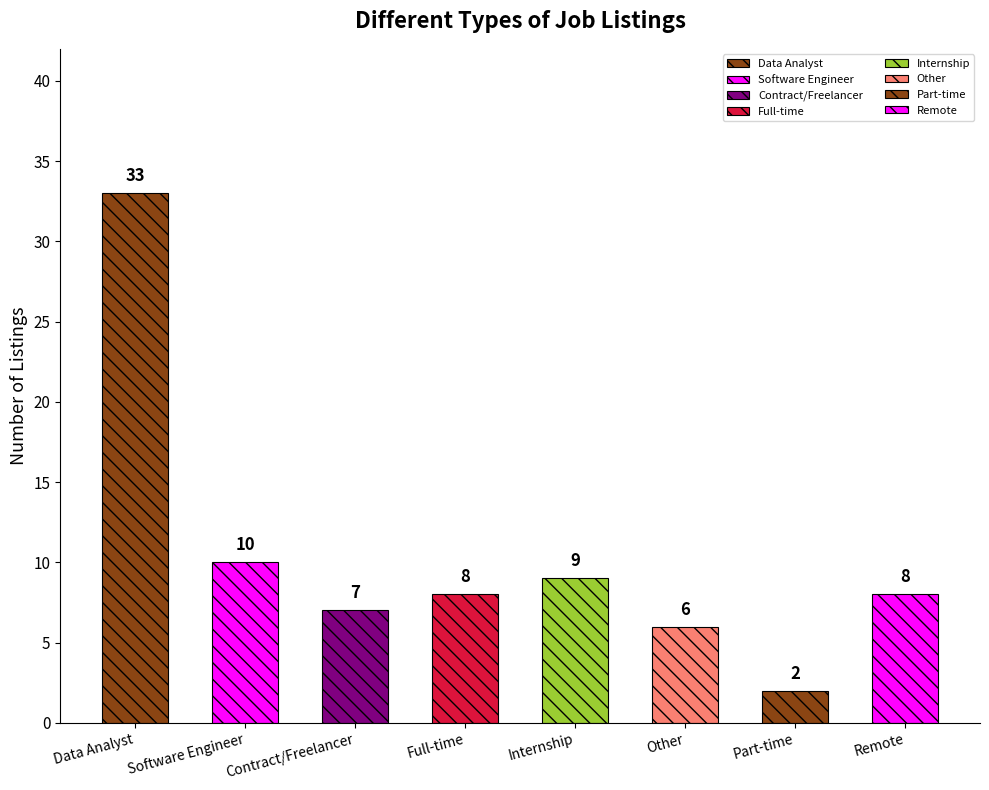

Where does the data first go above 8?

Data Analyst